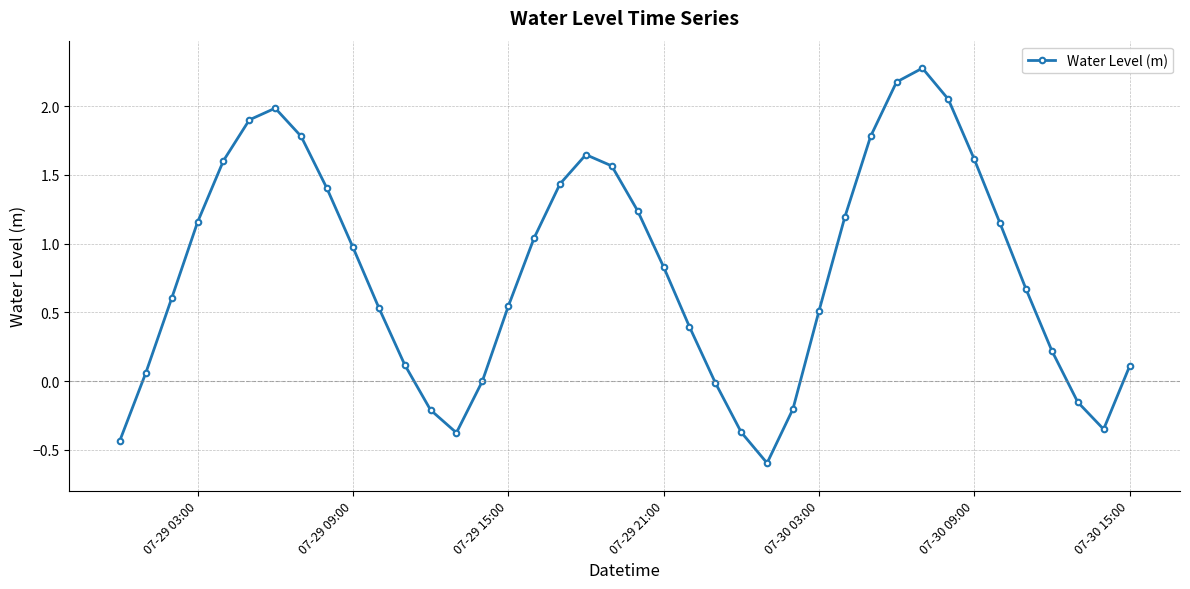

How many interior local valleys (lower than both neighbors) does the data have?

3